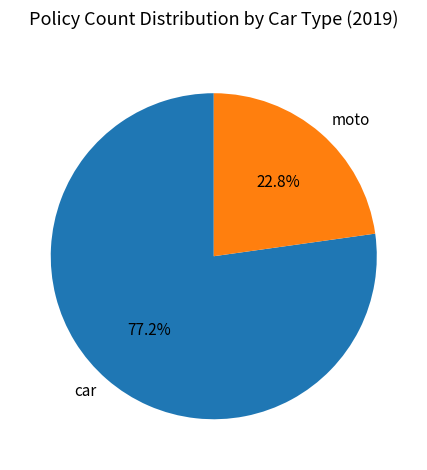

How many slices are in this pie chart?

2